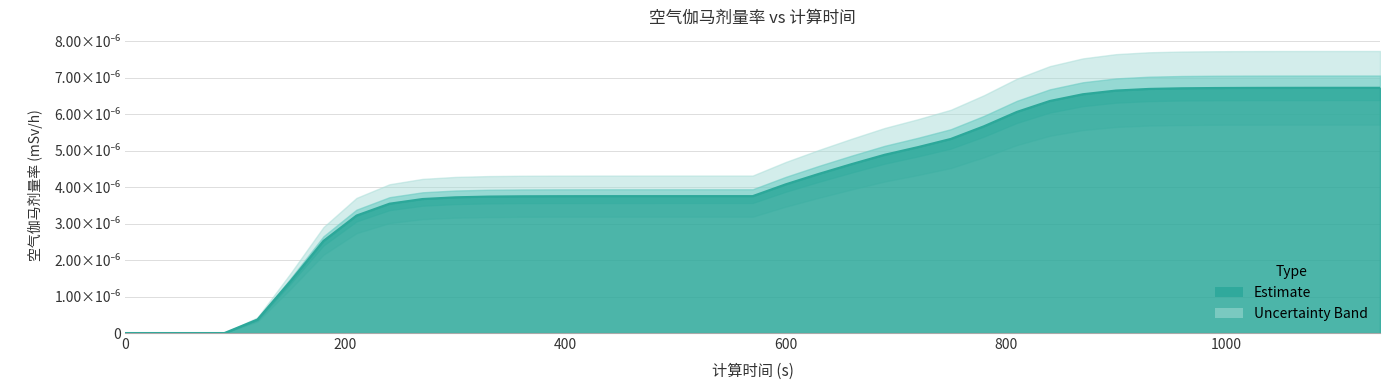

The chart shows a value of 0.0 at 17. True or false?

False